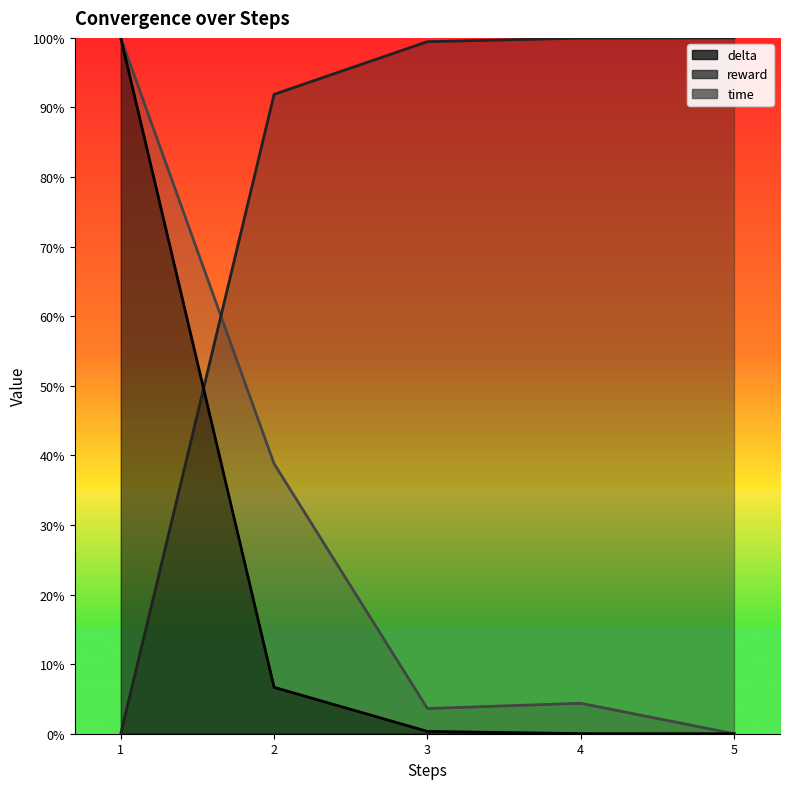

True or false: time has a value of 0.0 at 3.

True